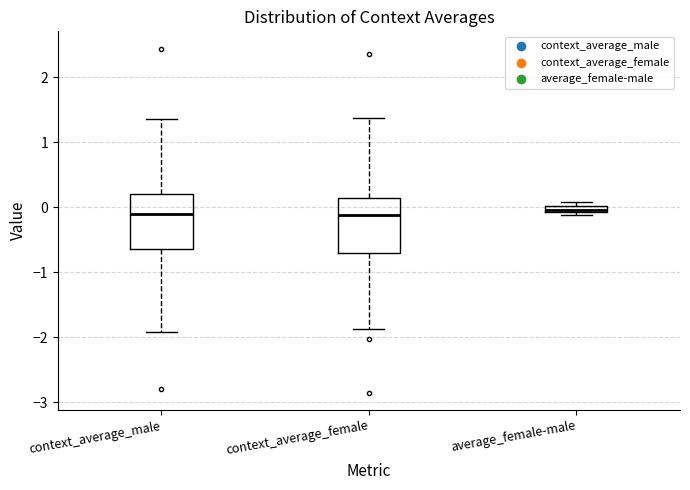

Where is the lower edge of the box for average_female-male on the y-axis? The values are not printed on the chart, so give them approximately, as read against the axis.

-0.1